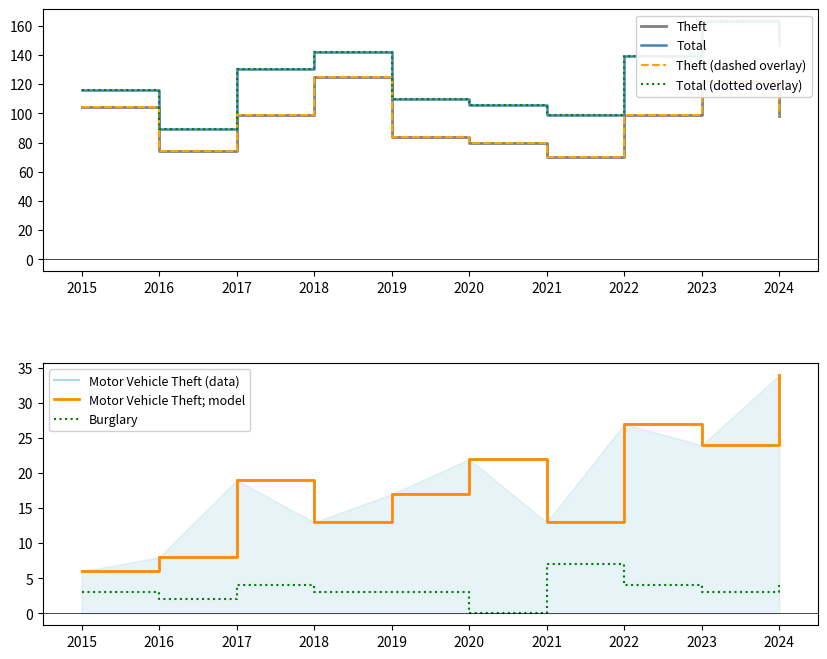

The Theft series shows 98 at 2024. True or false?

True